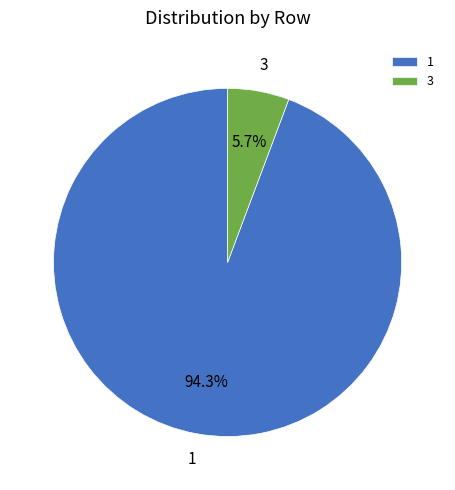

What percentage do 1 and 3 together represent?

100.0%